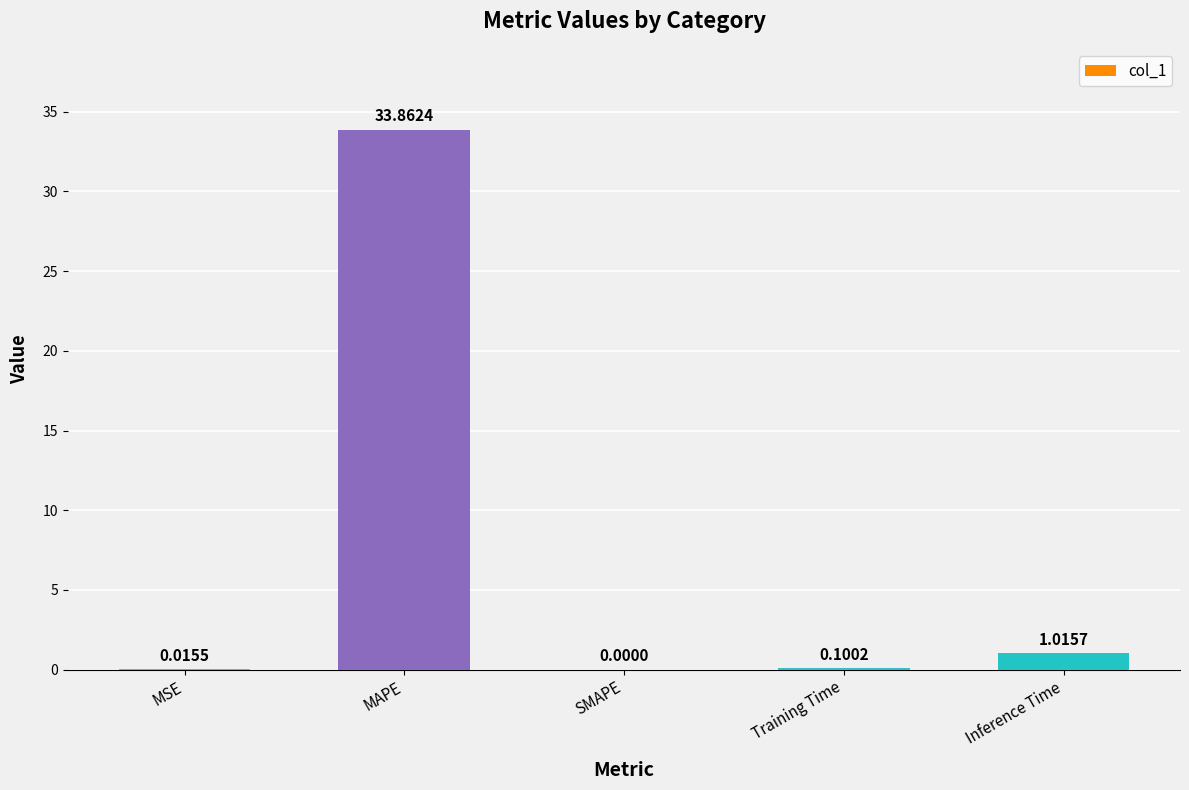

How many distinct data groups are displayed?

1